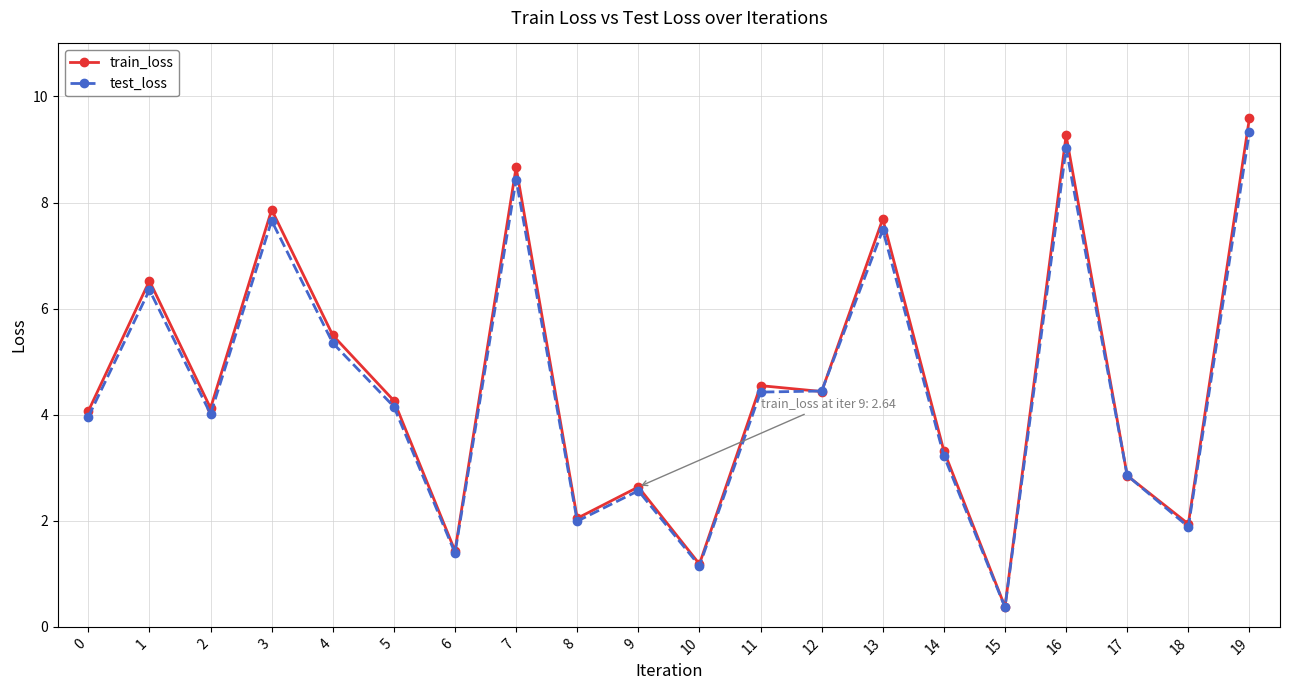

What is the difference between the train_loss values at 17 and 2?

1.3